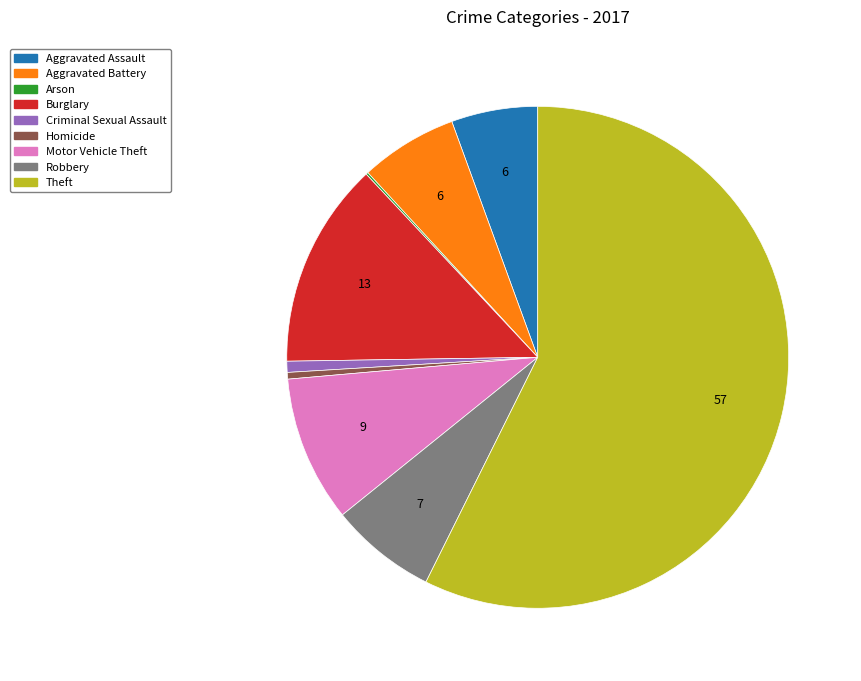

Between Theft and Aggravated Battery, which is larger?

Theft